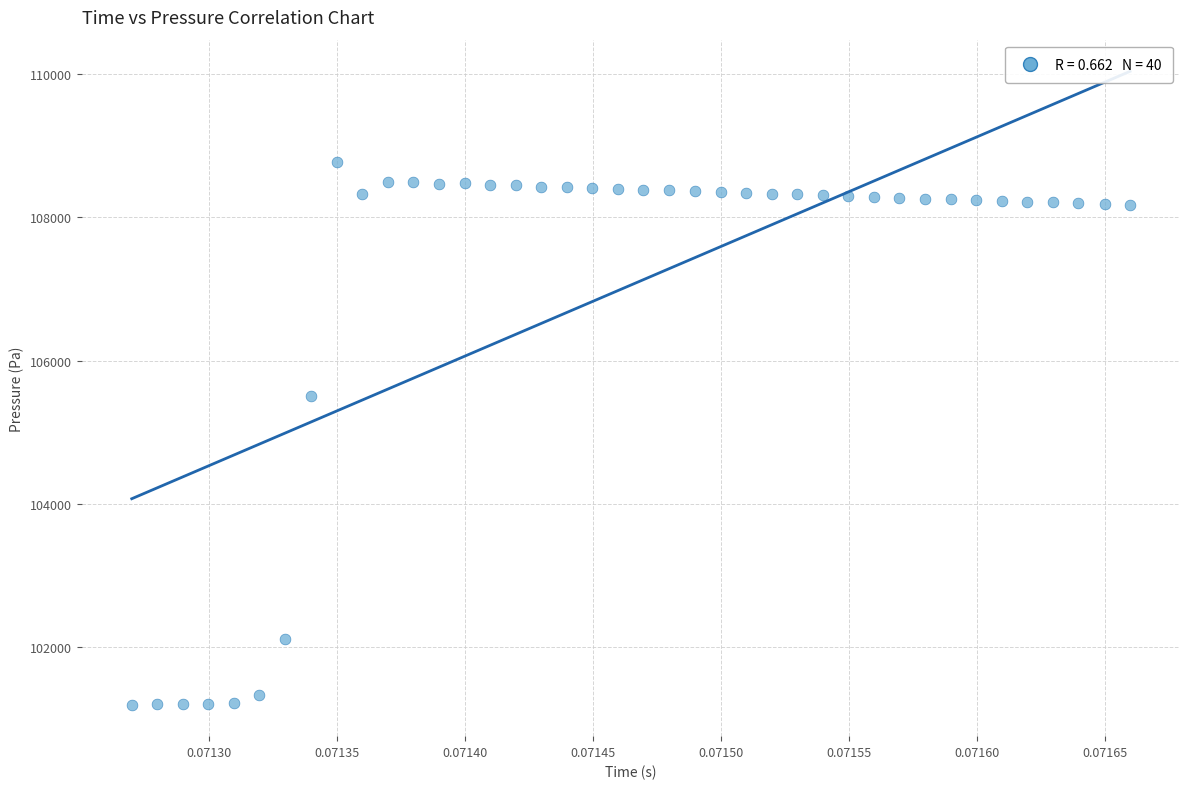

What Y value in the scatter plot is closest to 104983?

105511.0